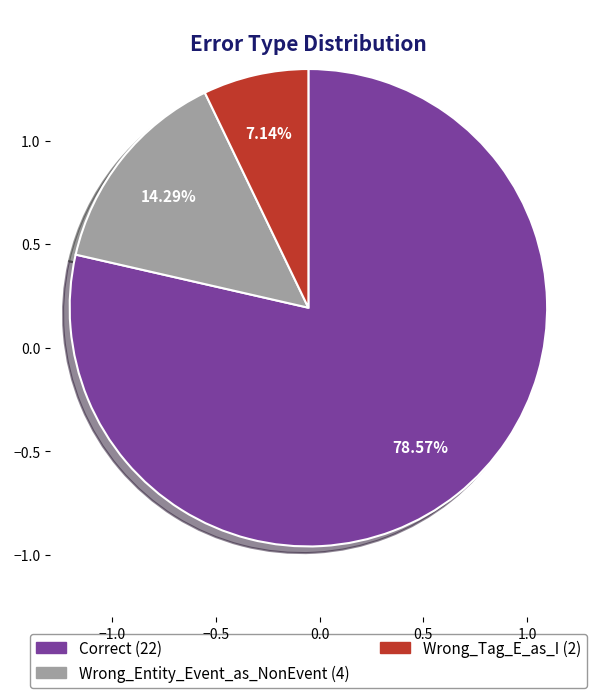

Which category has the biggest portion of the pie?

Correct